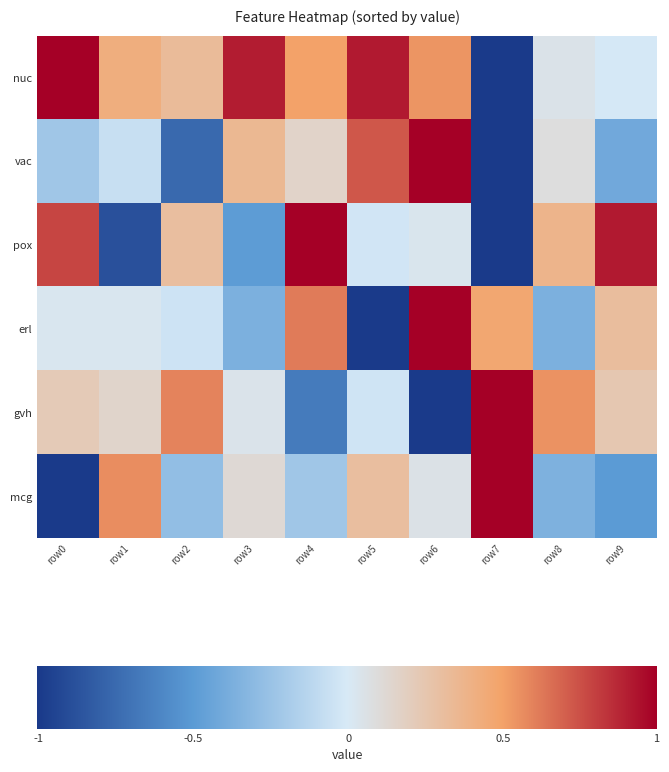

What is the approximate value of nuc at row6?

0.5